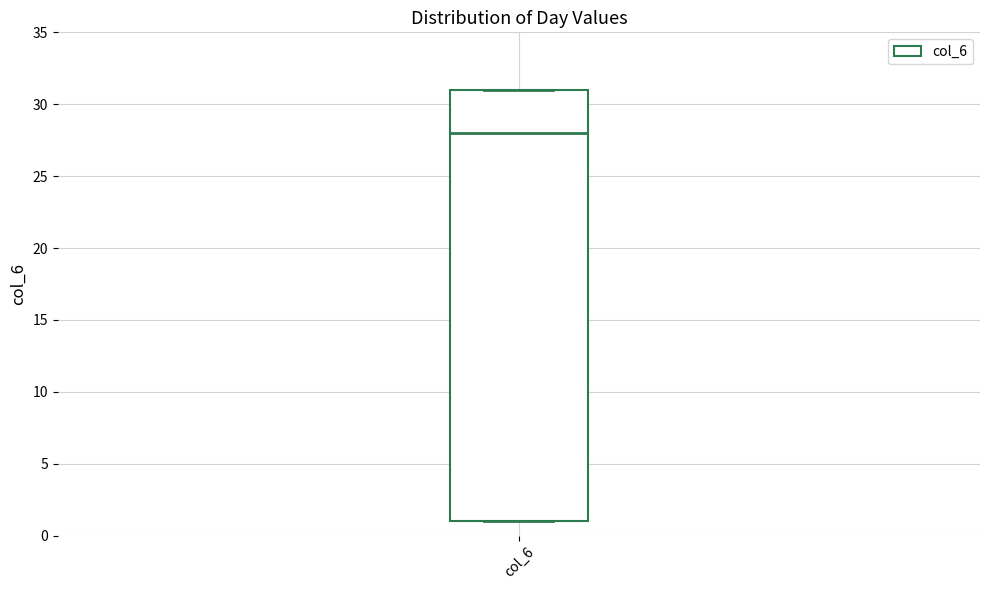

Transcribe this box plot: give where the median line is, the range the box spans, and where the two whiskers end, as read against the y-axis. The values are not printed on the chart, so give them approximately, as read against the axis.

median 28, box 1 to 31, whiskers 1 to 31